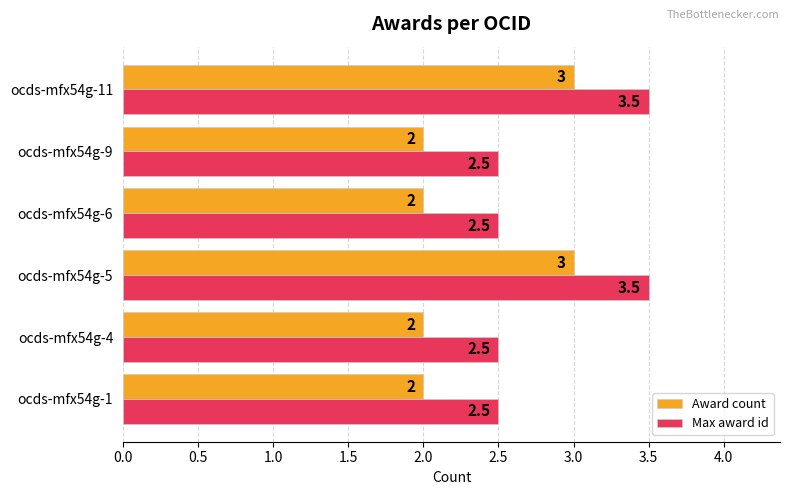

Count the Award count values in the range 2 to 3.

6